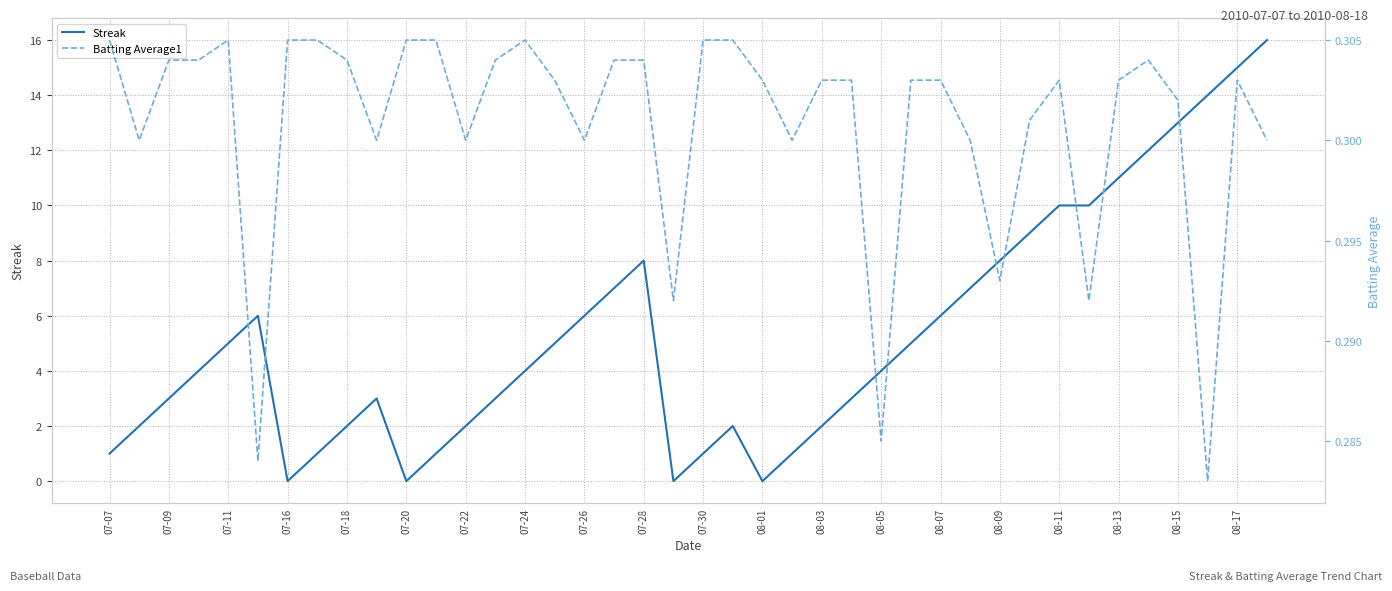

Is it true that Streak equals 6 at 08-01?

False